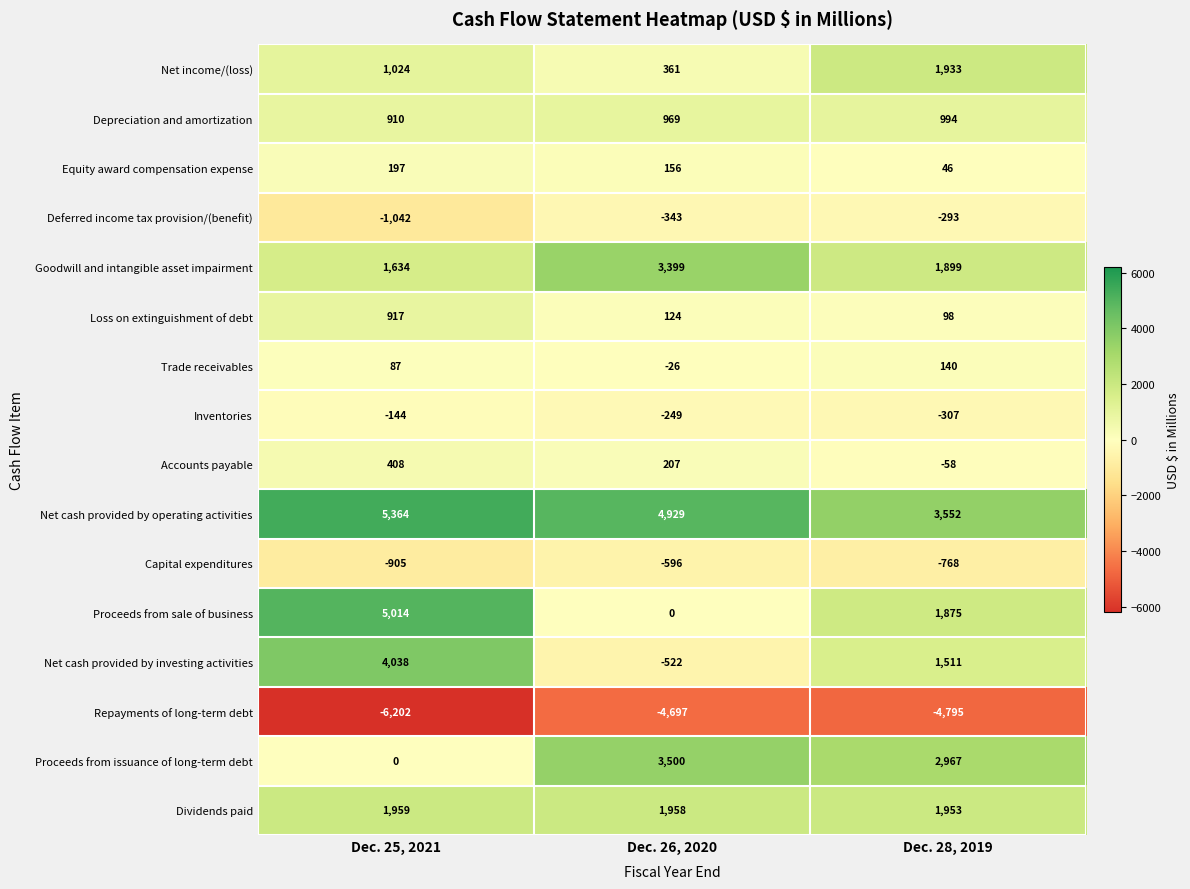

The Deferred income tax provision/(benefit) series shows -343 at Dec. 26, 2020. True or false?

True